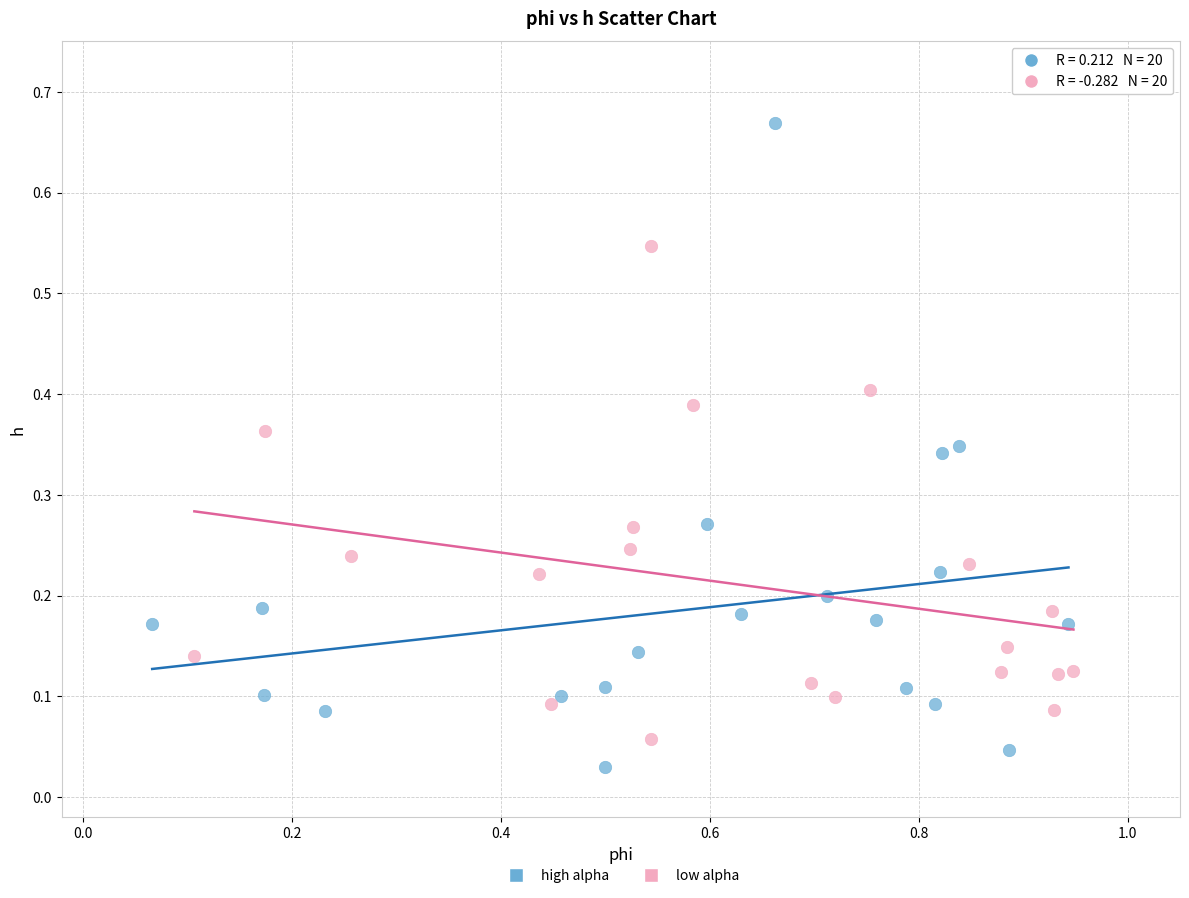

Which series contains the highest Y value?

high alpha